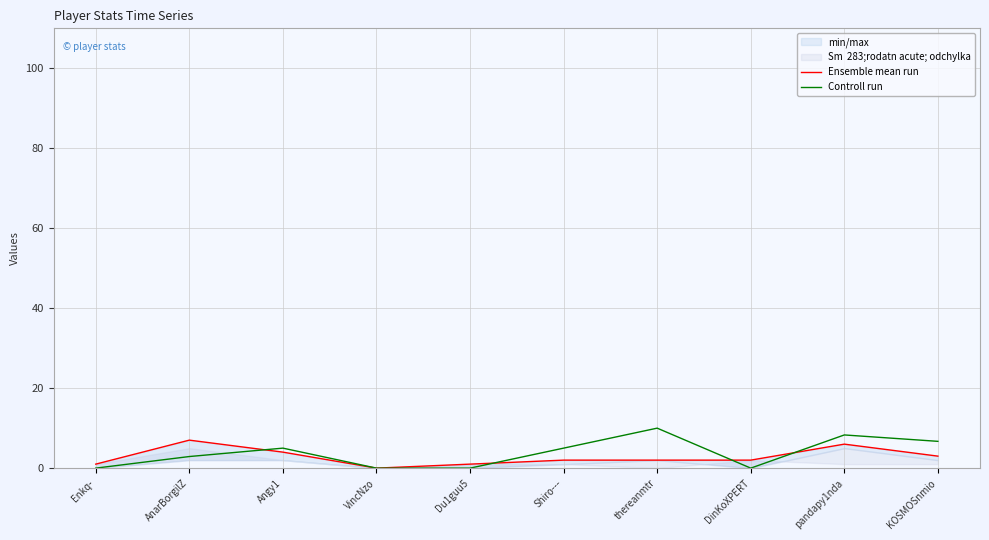

How many intersections are there between Ensemble mean run and Controll run?

4